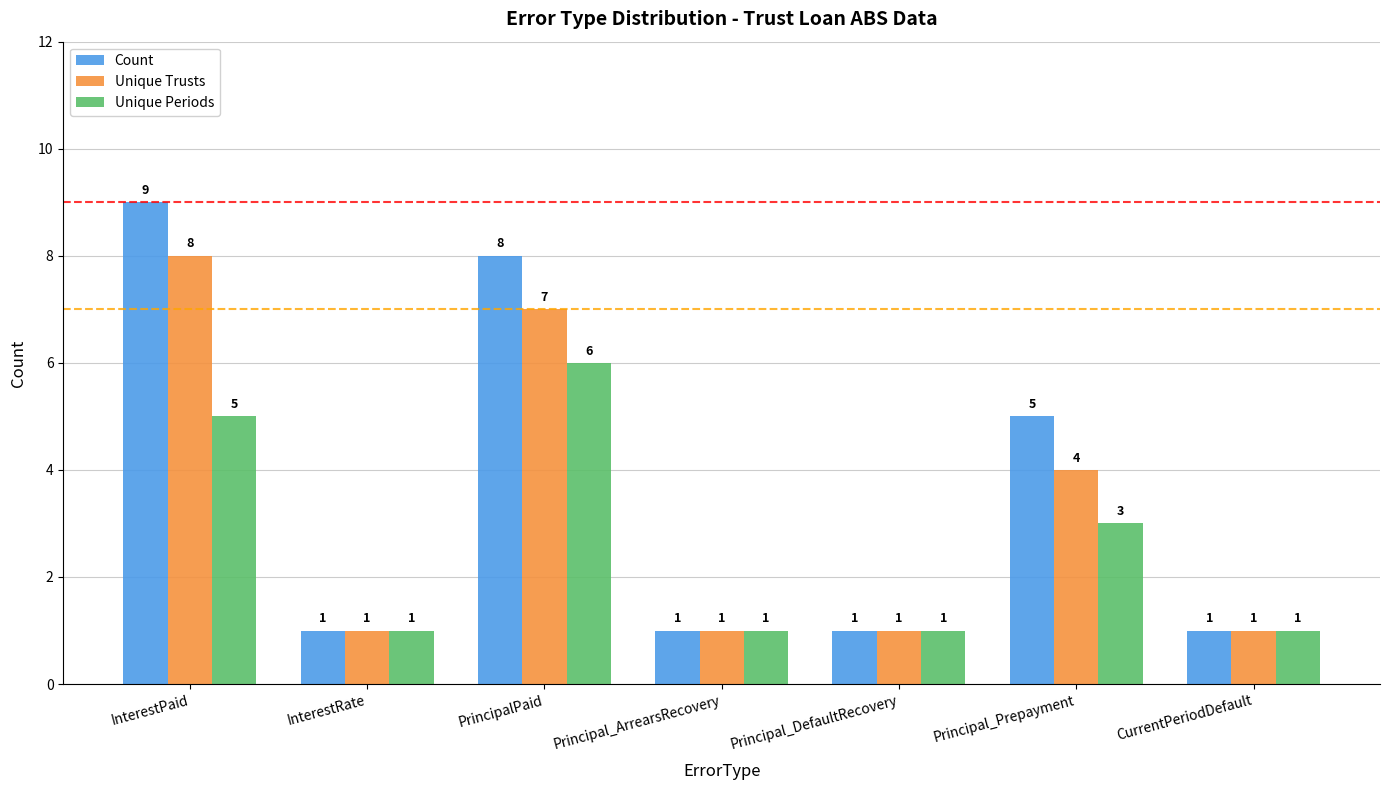

Read the Unique Periods value at Principal_DefaultRecovery.

1